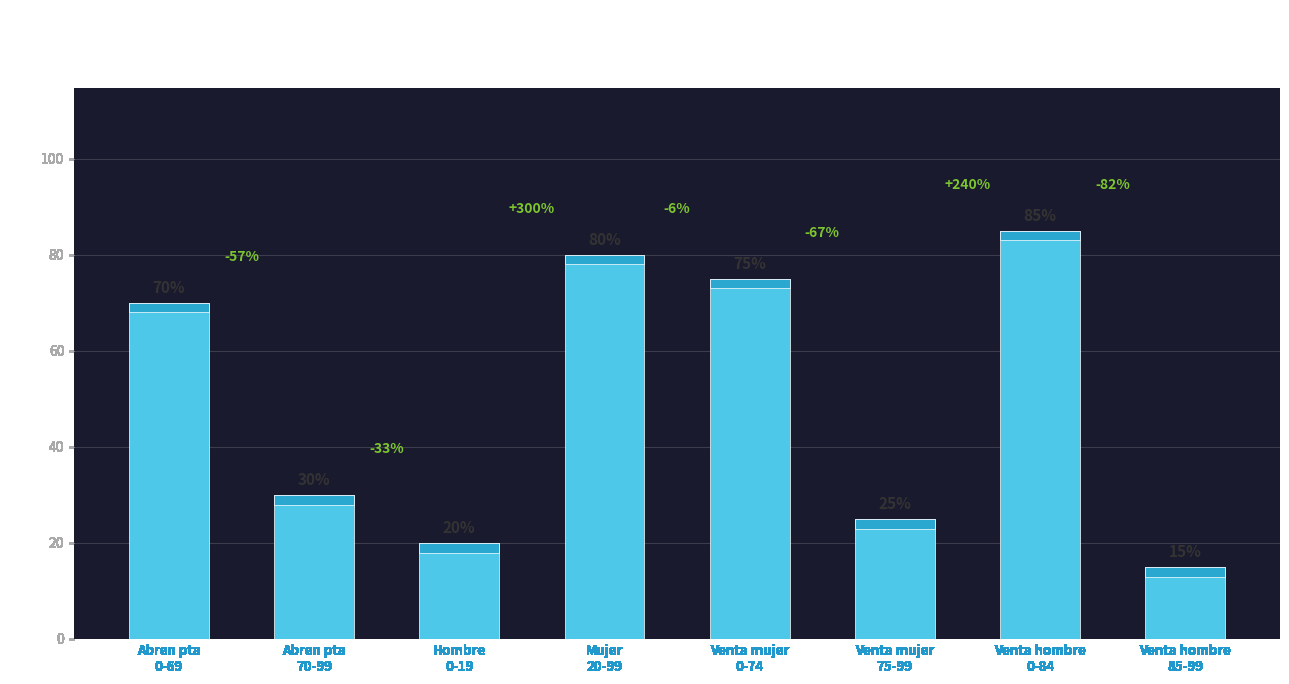

List the labels in order of value, largest first.

Venta hombre
0-84, Mujer
20-99, Venta mujer
0-74, Abren pta
0-69, Abren pta
70-99, Venta mujer
75-99, Hombre
0-19, Venta hombre
85-99